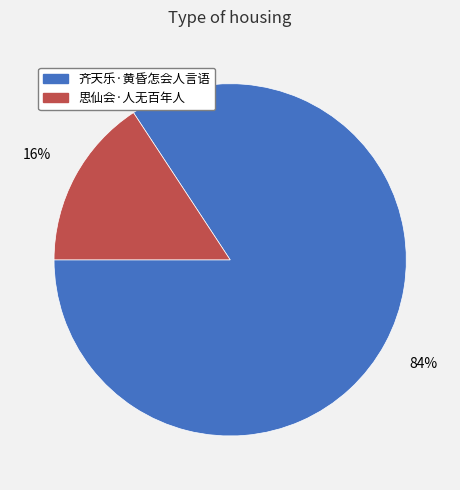

What is the smallest slice in the pie chart?

思仙会·人无百年人